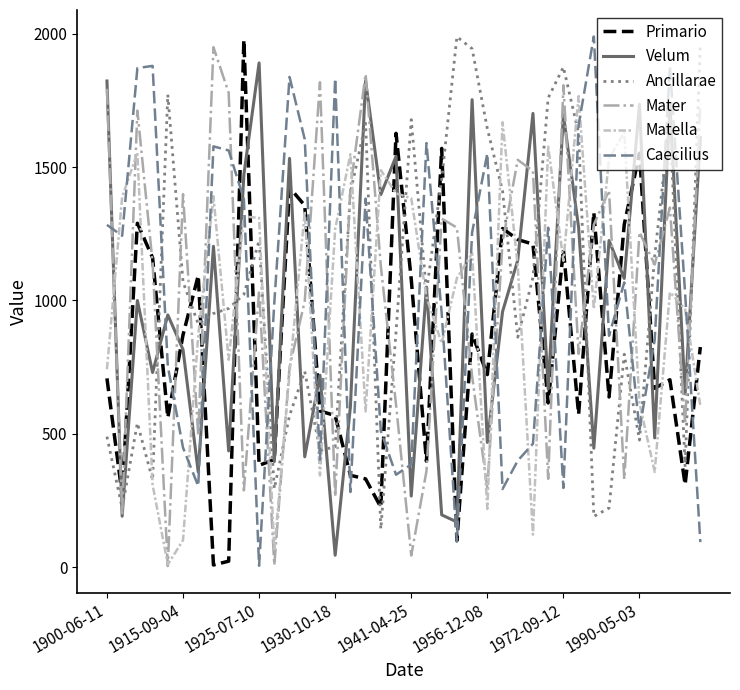

What is the maximum value for Ancillarae?

1988.4